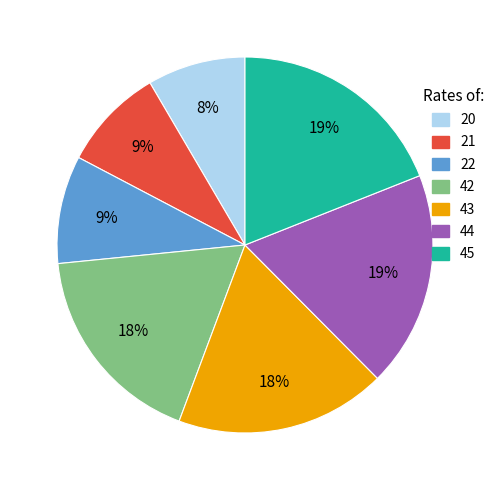

To the nearest percent, what percentage of the pie is 43?

18%